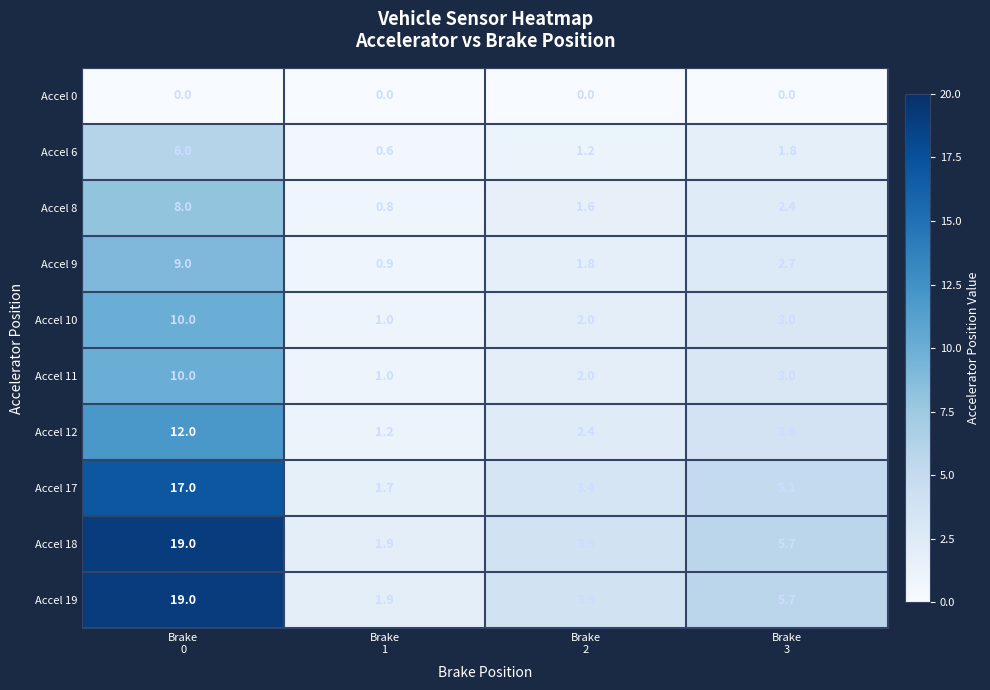

Count the number of categories in the chart.

4